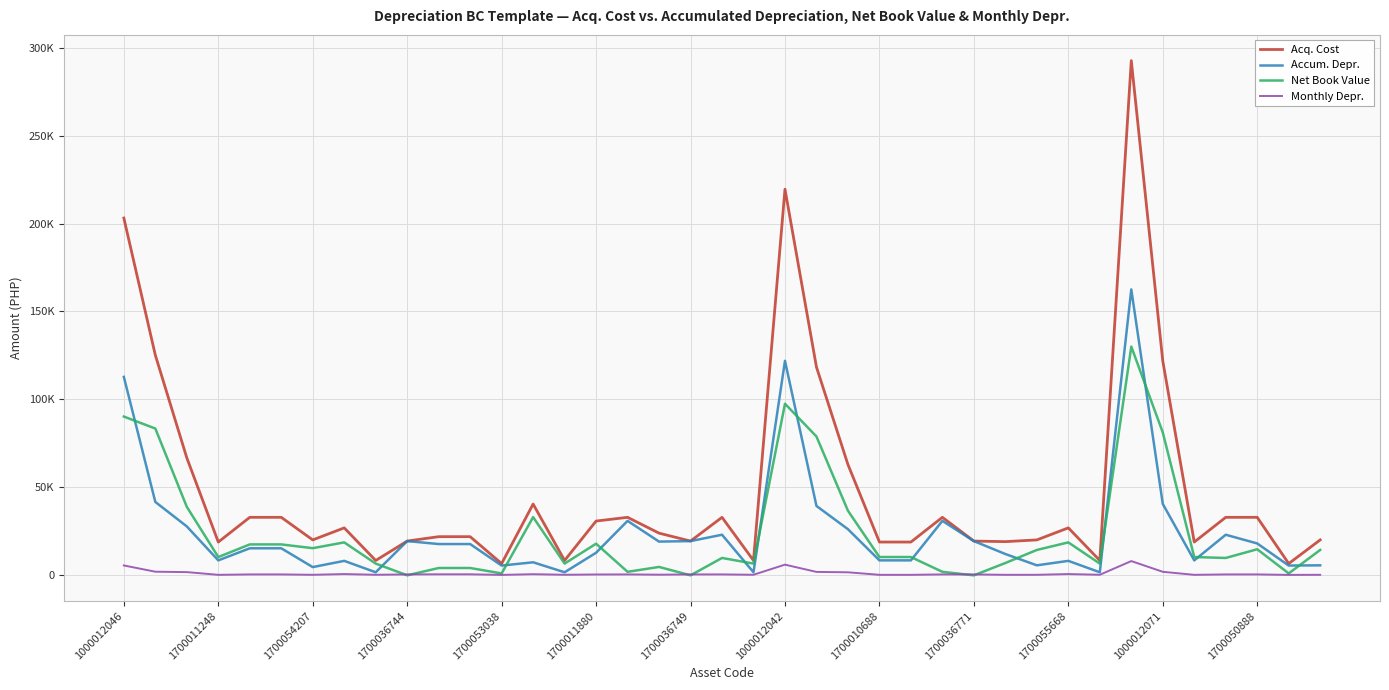

What are all the series names shown in the legend?

Acq. Cost, Accum. Depr., Net Book Value, Monthly Depr.